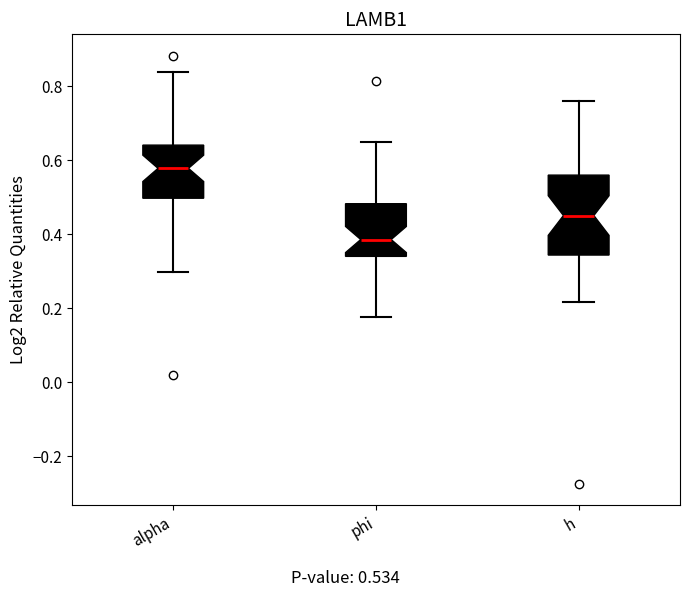

Which box has the highest median line?

alpha